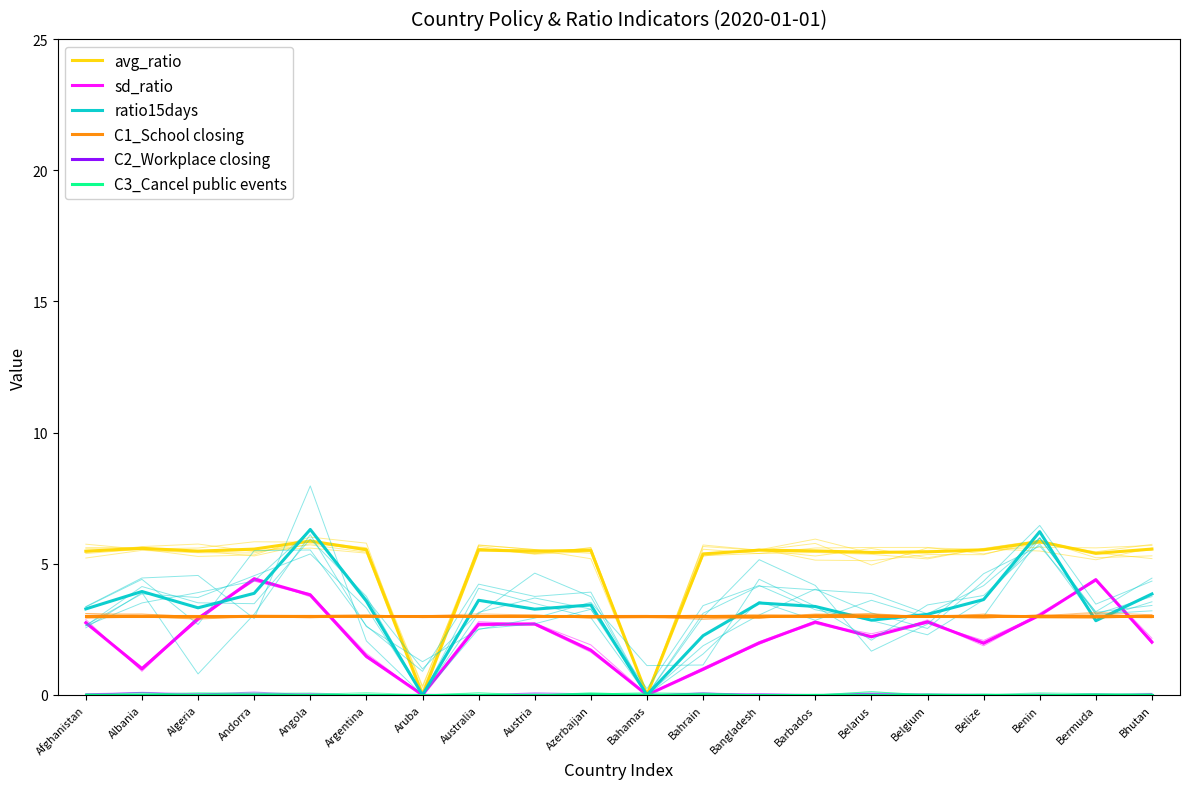

True or false: ratio15days and sd_ratio intersect in this chart.

True